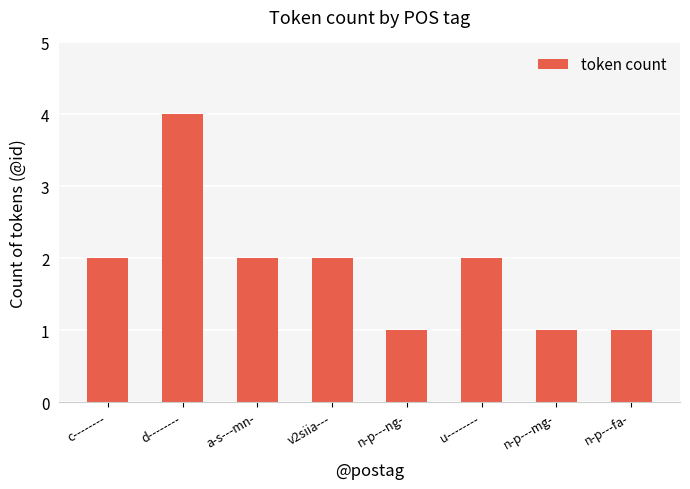

What is the ratio of the value at c-------- to the value at n-p---fa-?

2.0